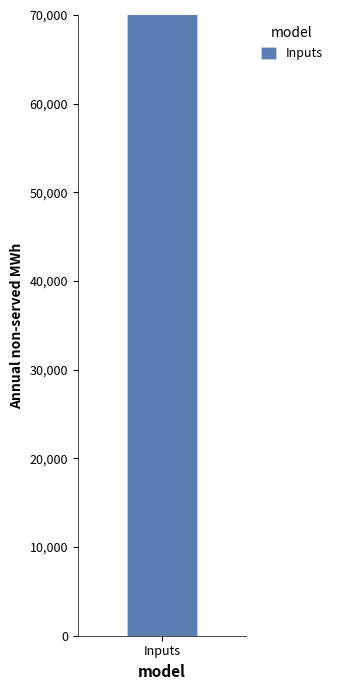

Does the chart contain stacked bars?

No